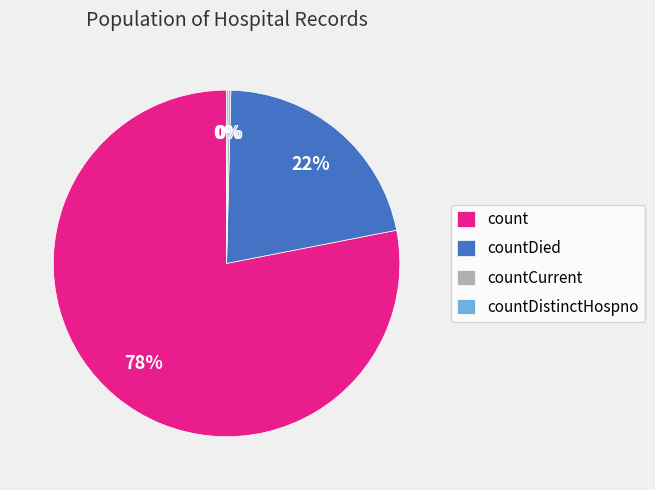

Is countDied the majority of the pie?

No